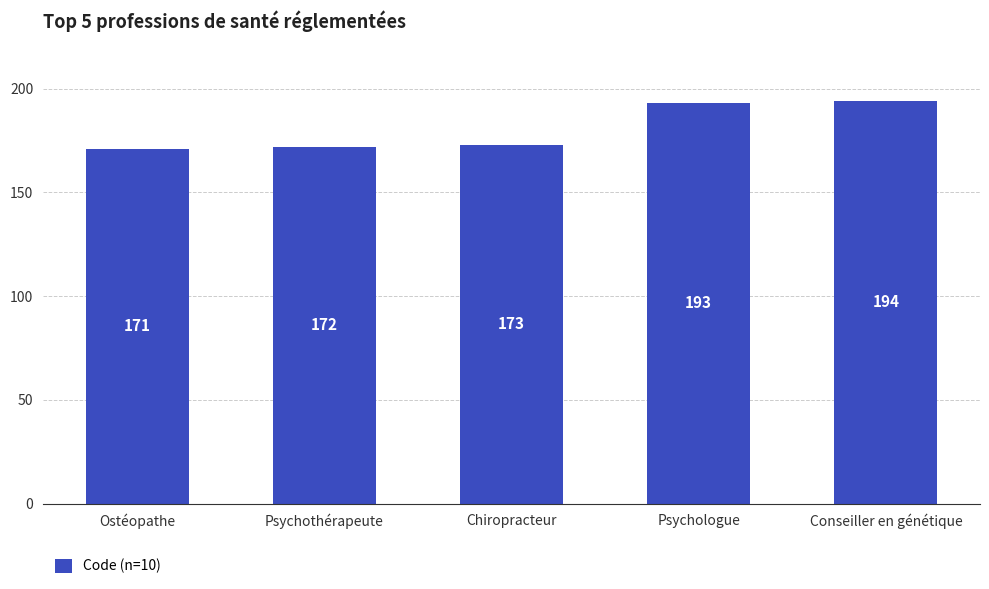

Where is the data nearest to the value 182?

Chiropracteur